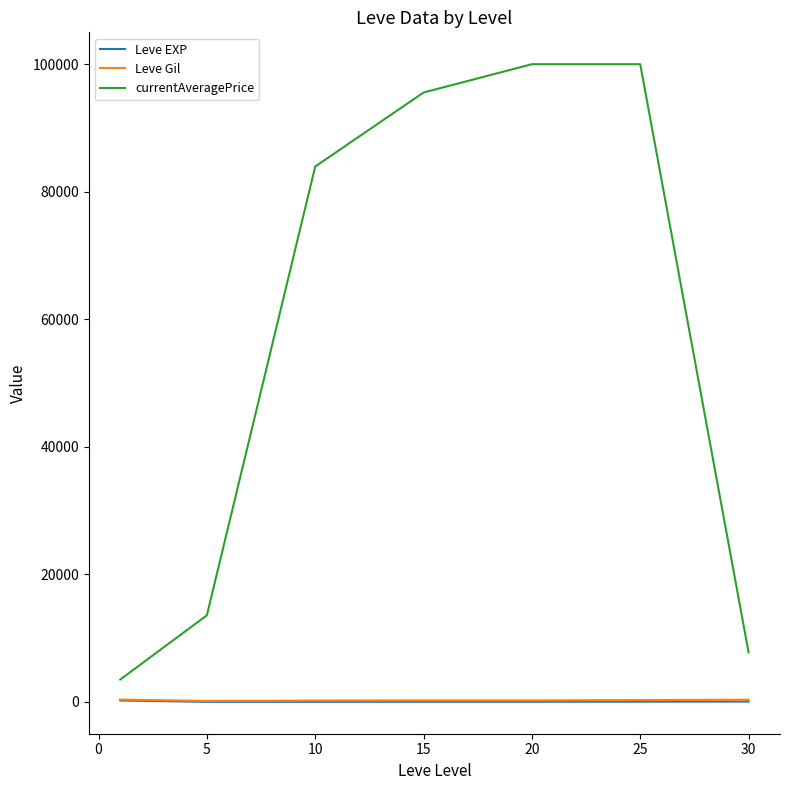

What is the lowest value of the currentAveragePrice series?

3494.7